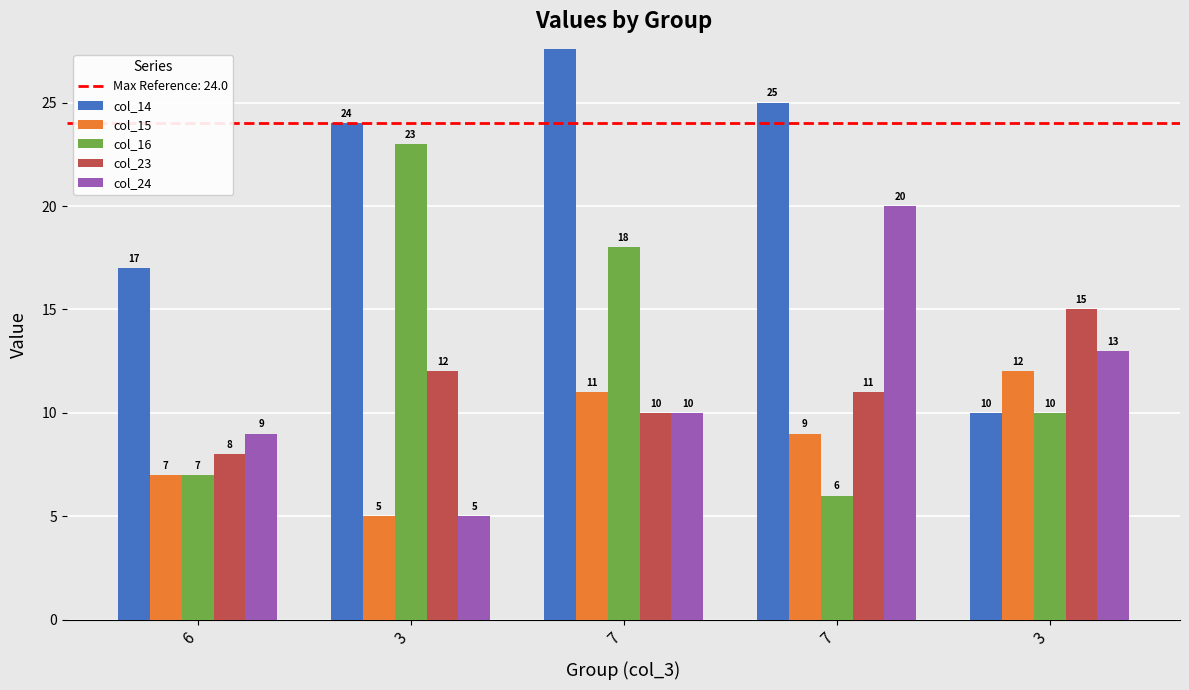

How many data points does each series have?

5